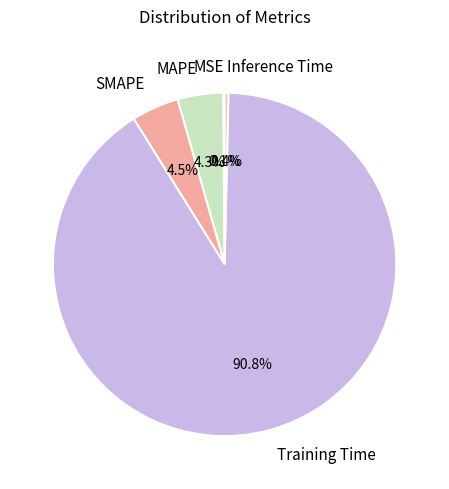

Which category accounts for the majority?

Training Time